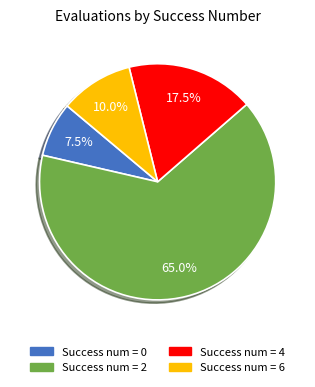

Does any single category account for the majority?

Yes